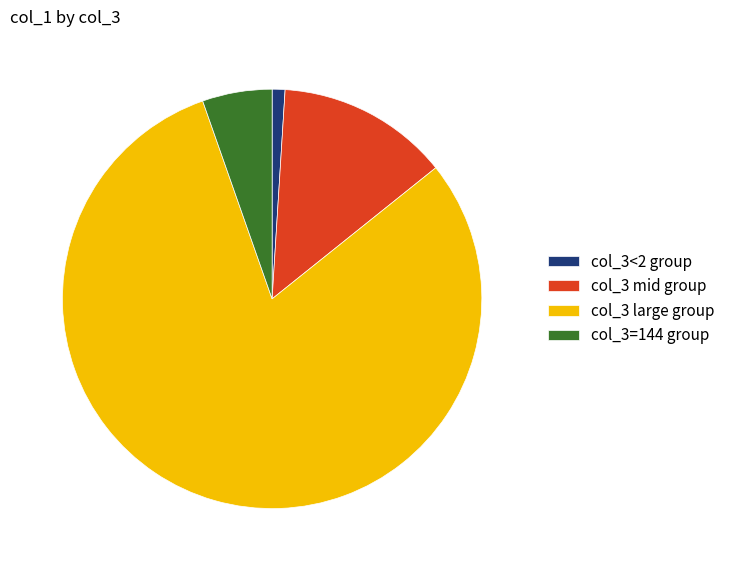

Which has a higher value, col_3 large group or col_3=144 group?

col_3 large group